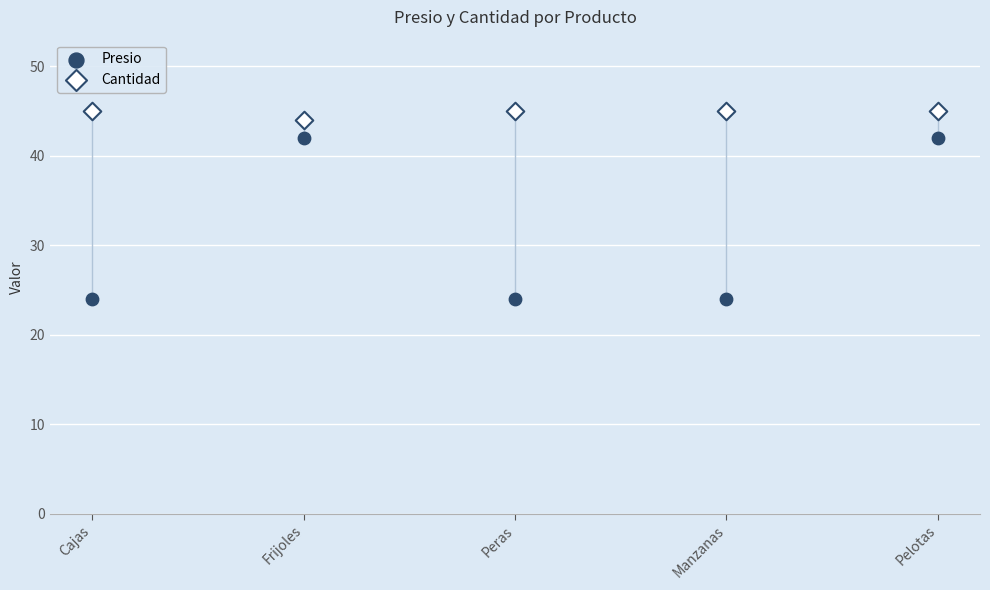

Across all data points, what is the average Y value?

38